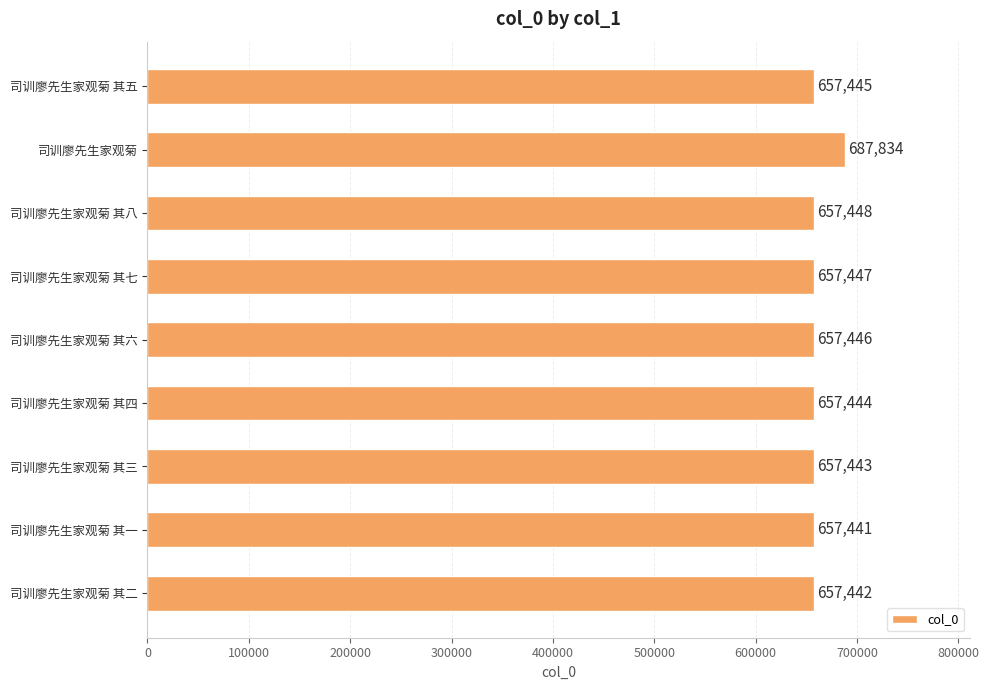

True or false: the data shows 1183436 at 司训廖先生家观菊.

False